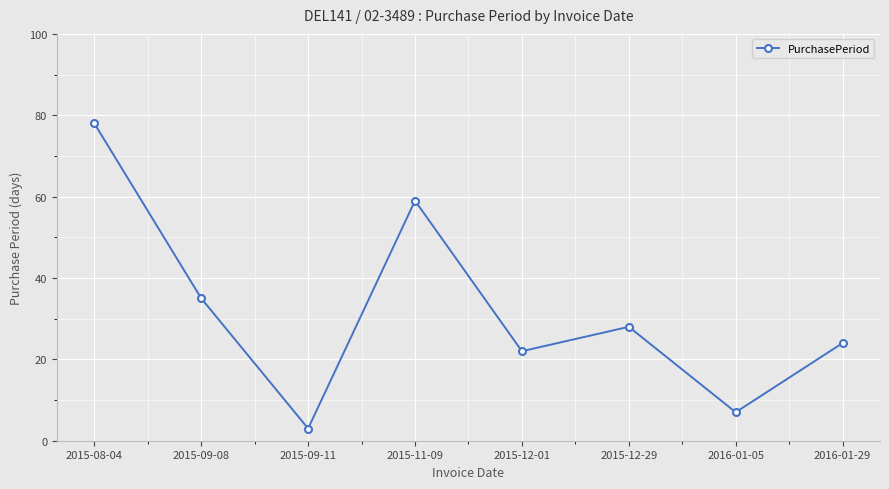

What is the difference between the second highest and minimum values?

56